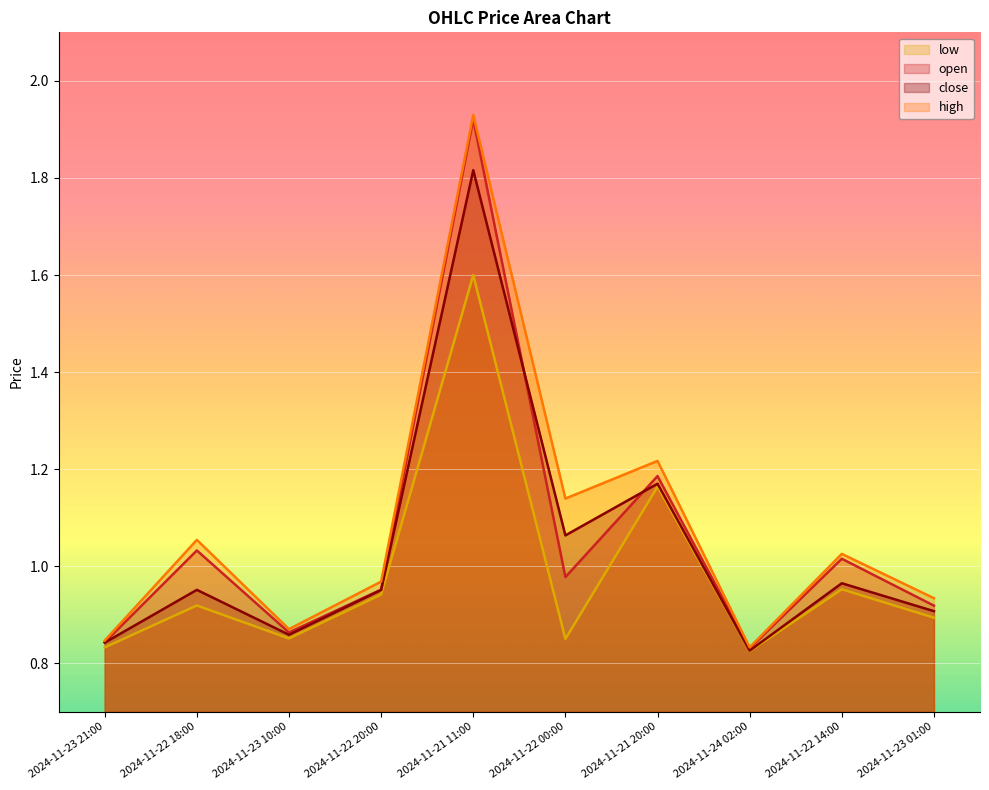

What is the difference between the maximum and minimum values in the close series?

1.0